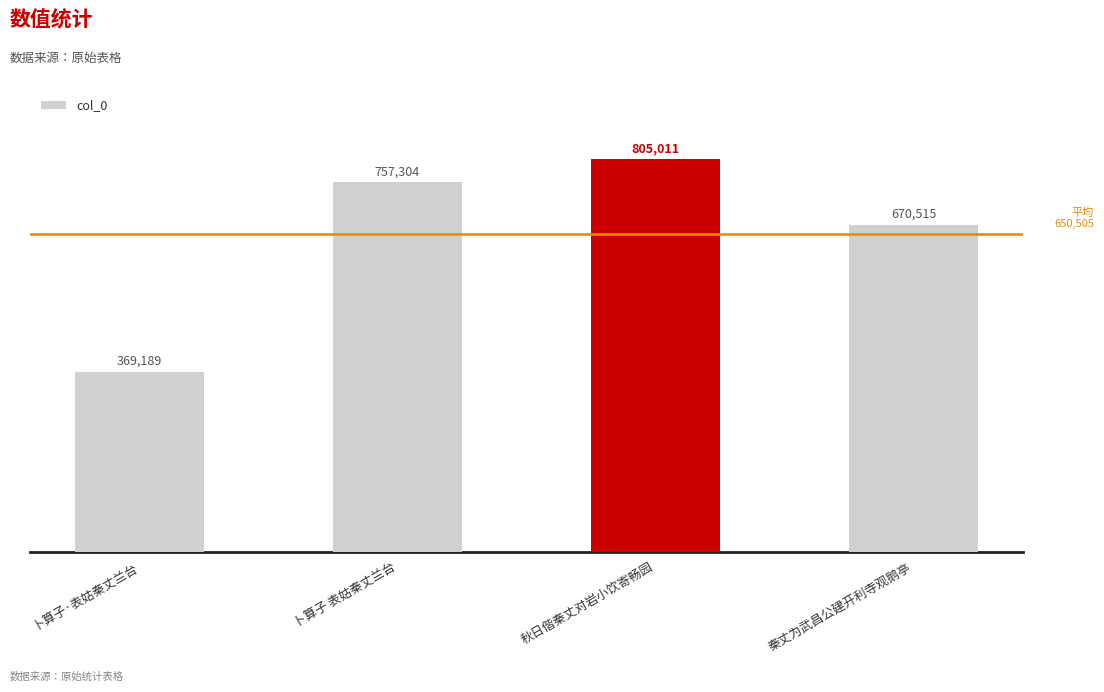

How many values are between 670515 and 805011?

3